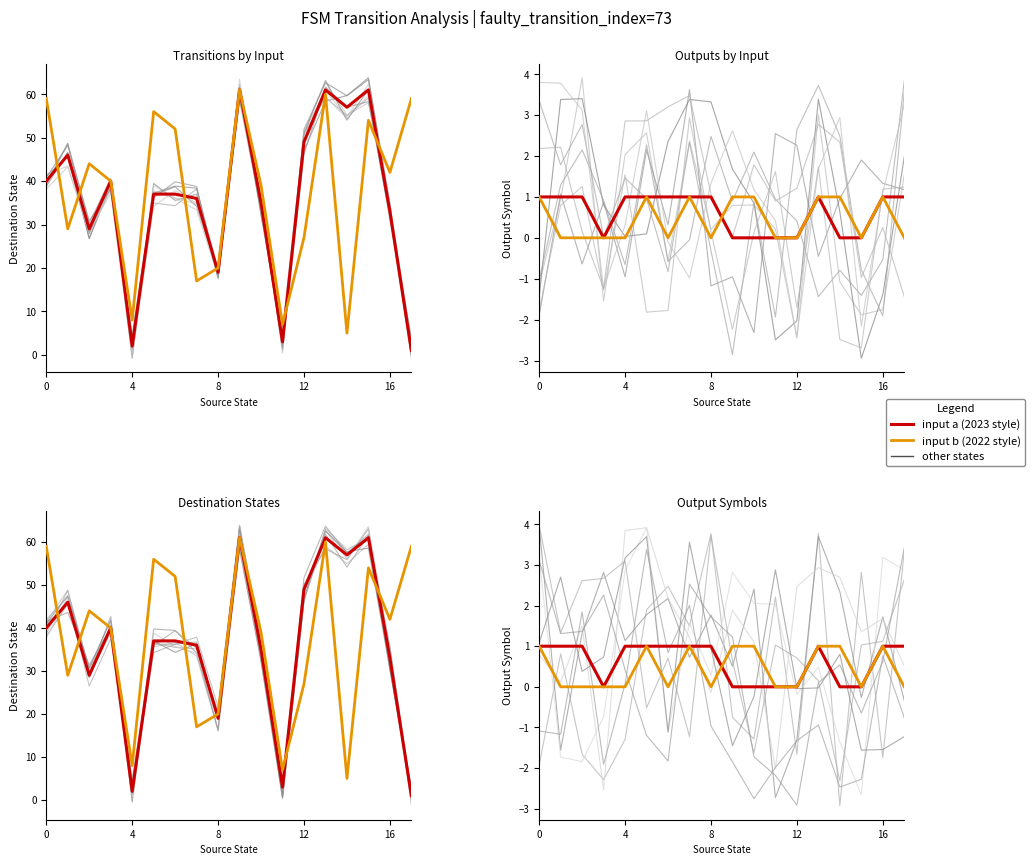

The value of dest(b) - 2022 style at 12 is 18. True or false?

False